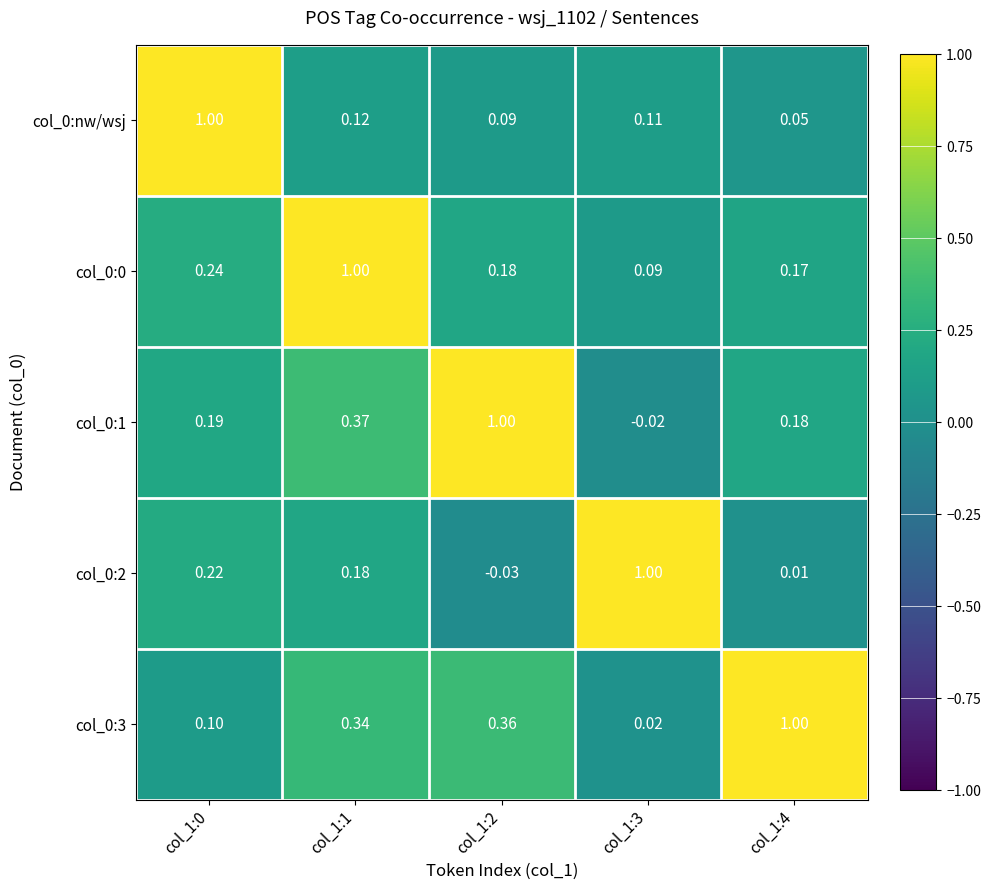

Reading left to right, transcribe all the data shown in this chart.

col_0:nw/wsj: col_1:0=1.0	col_1:1=0.1	col_1:2=0.1	col_1:3=0.1	col_1:4=0.1
col_0:0: col_1:0=0.2	col_1:1=1.0	col_1:2=0.2	col_1:3=0.1	col_1:4=0.2
col_0:1: col_1:0=0.2	col_1:1=0.4	col_1:2=1.0	col_1:3=-0.0	col_1:4=0.2
col_0:2: col_1:0=0.2	col_1:1=0.2	col_1:2=-0.0	col_1:3=1.0	col_1:4=0.0
col_0:3: col_1:0=0.1	col_1:1=0.3	col_1:2=0.4	col_1:3=0.0	col_1:4=1.0